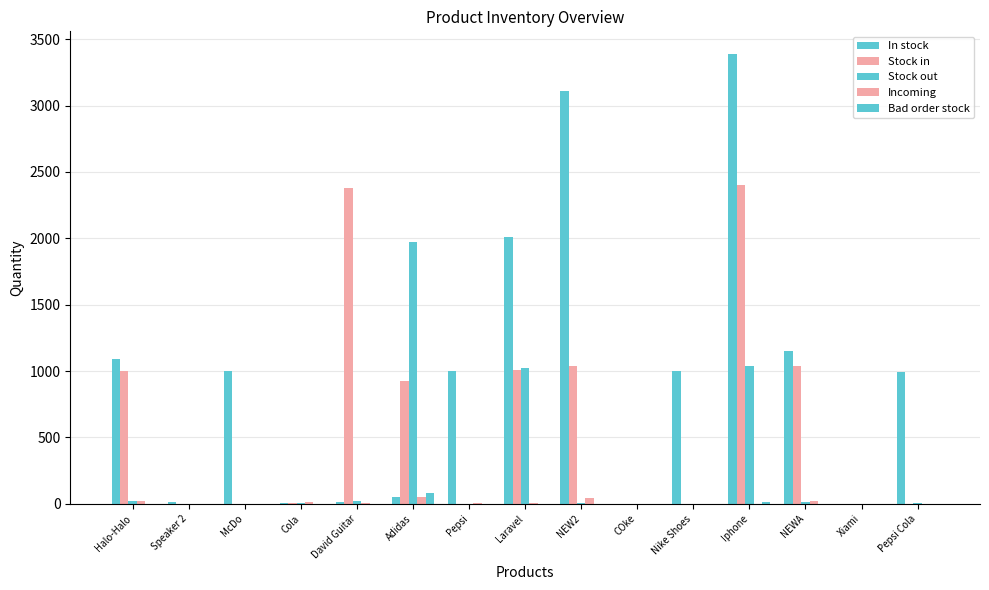

How many data points does each series have?

15